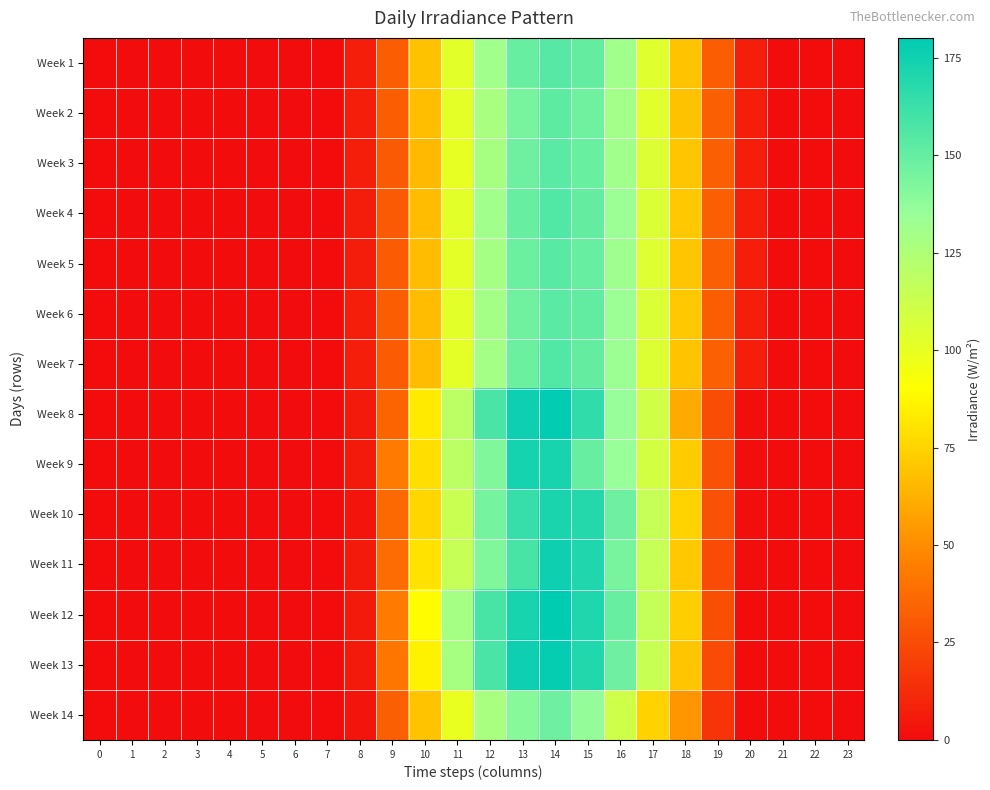

What is the difference between the highest and lowest values at 8?

3.7